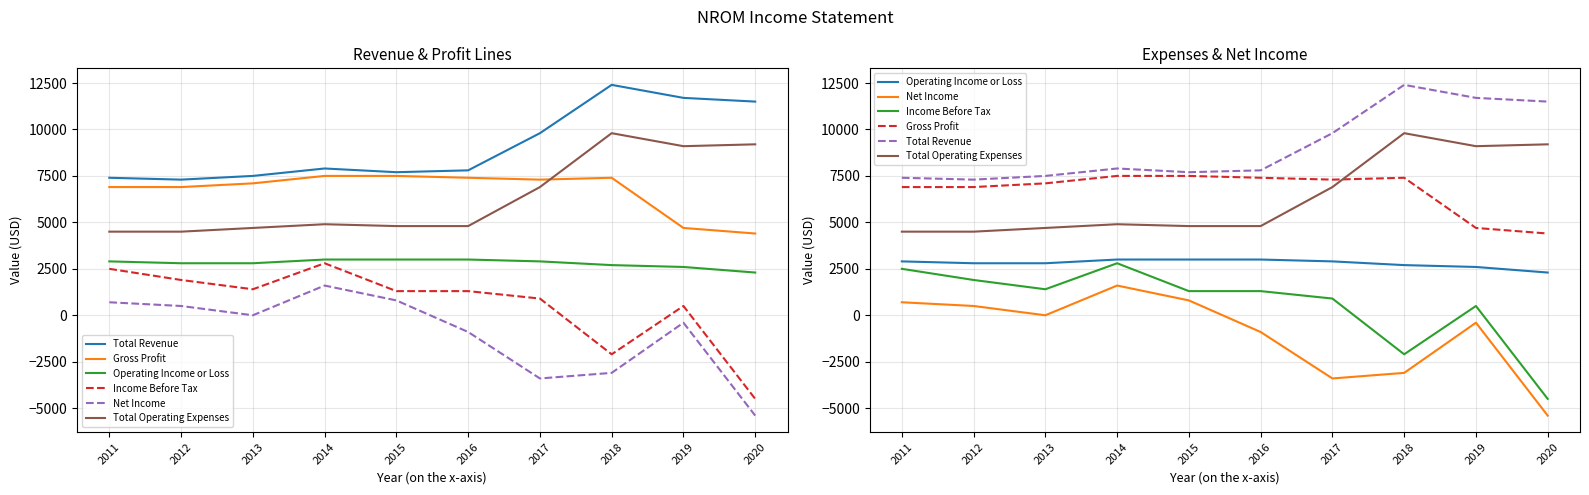

Is it true that Income Before Tax equals 1900 at 2012?

True